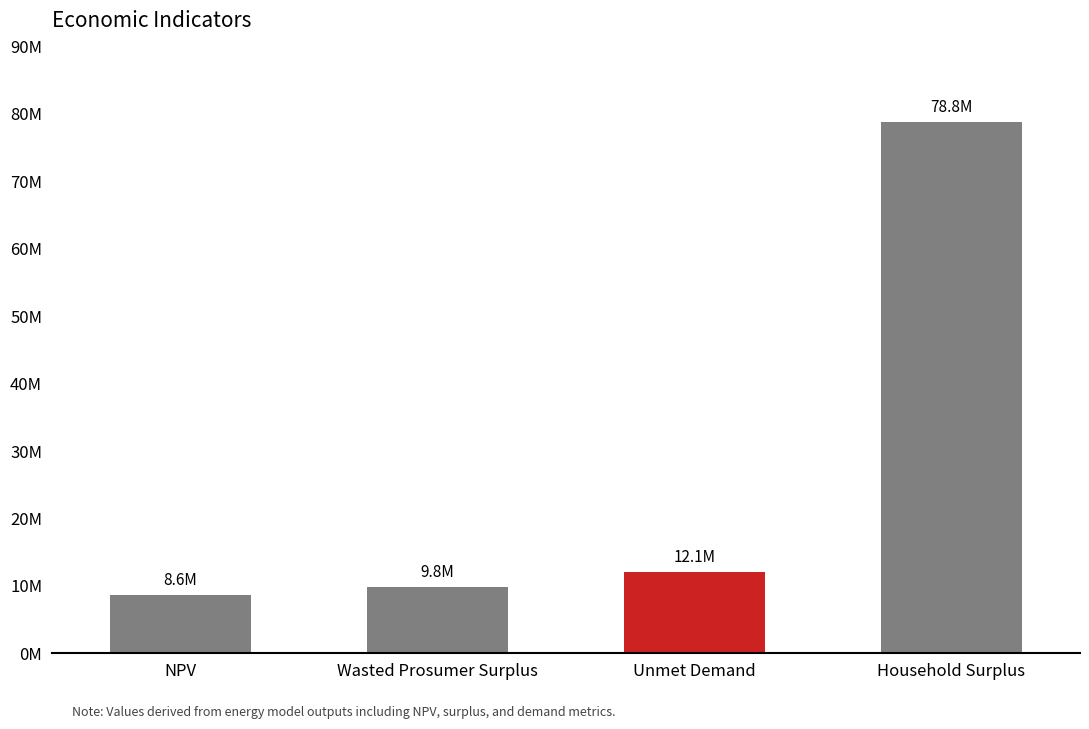

True or false: the data shows 9845564.7 at Wasted Prosumer Surplus.

True